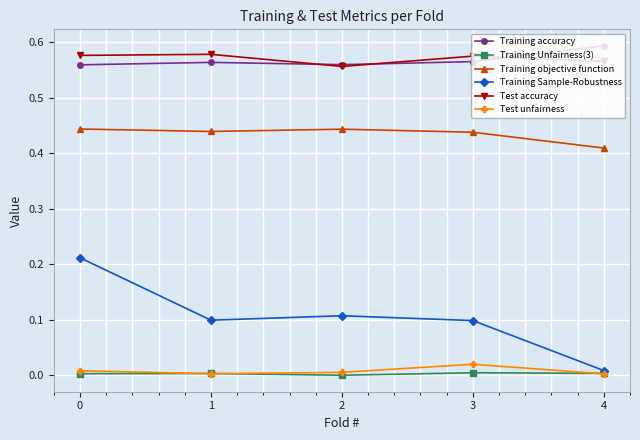

At which category does the chart reach its peak across all series?

4